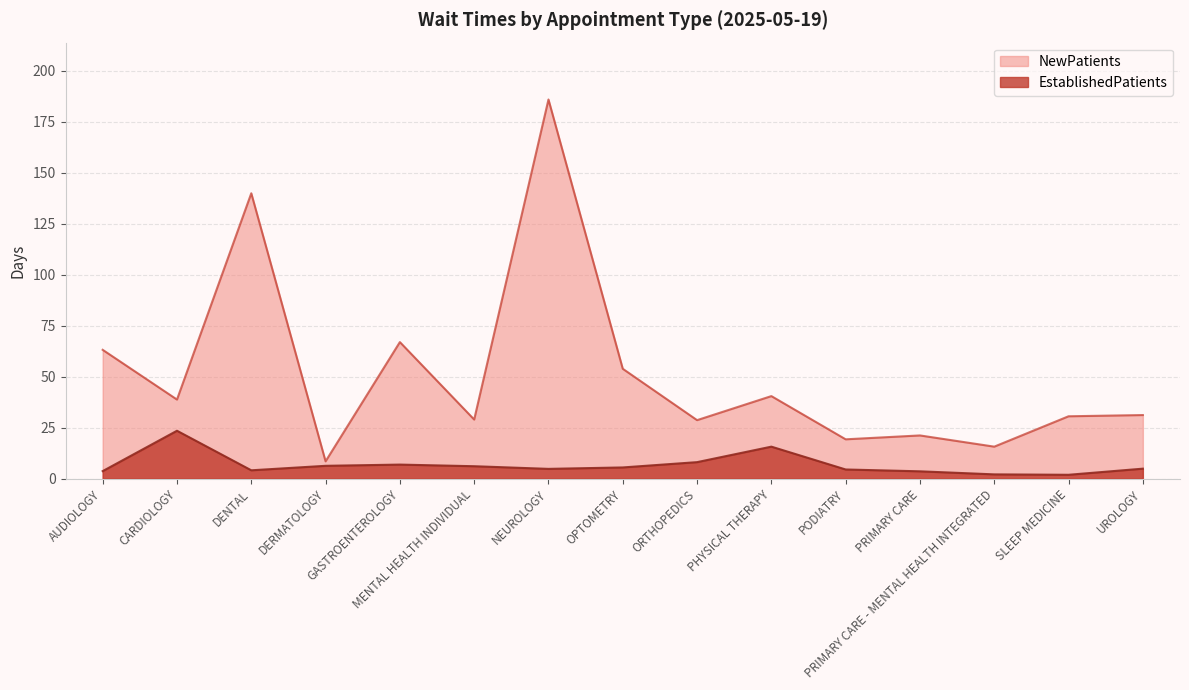

Reading right to left, what are all the values shown in this chart?

EstablishedPatients: 4.9	1.9	2.1	3.6	4.5	15.7	8.1	5.5	4.8	6.1	6.9	6.3	4.1	23.5	3.7
NewPatients: 31.2	30.6	15.7	21.2	19.3	40.5	28.7	53.9	186.0	29.0	67.0	8.5	140.0	38.8	63.2